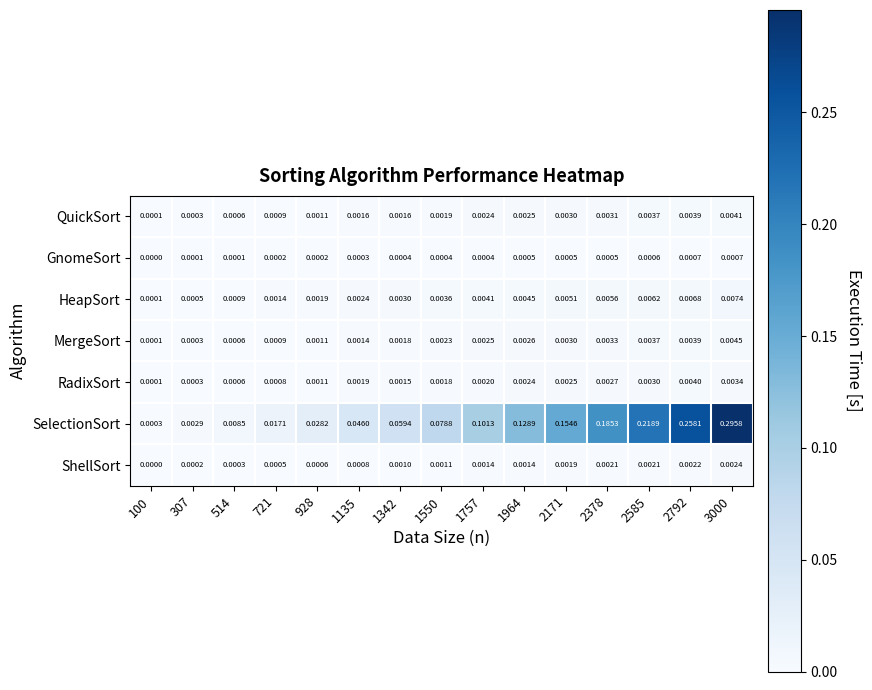

Which series has the widest spread of values?

SelectionSort